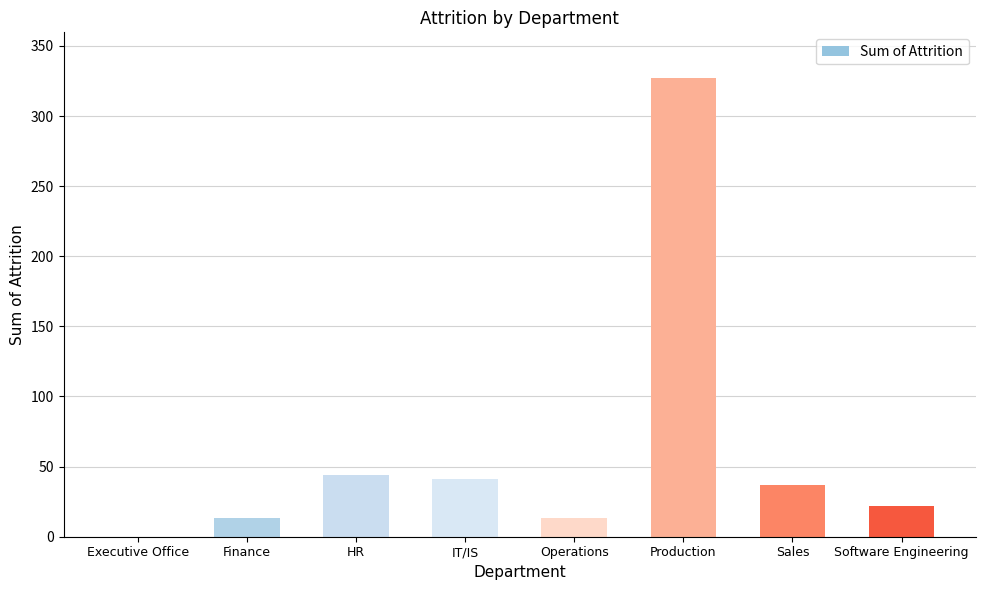

Which label corresponds to the largest value in the chart?

Production